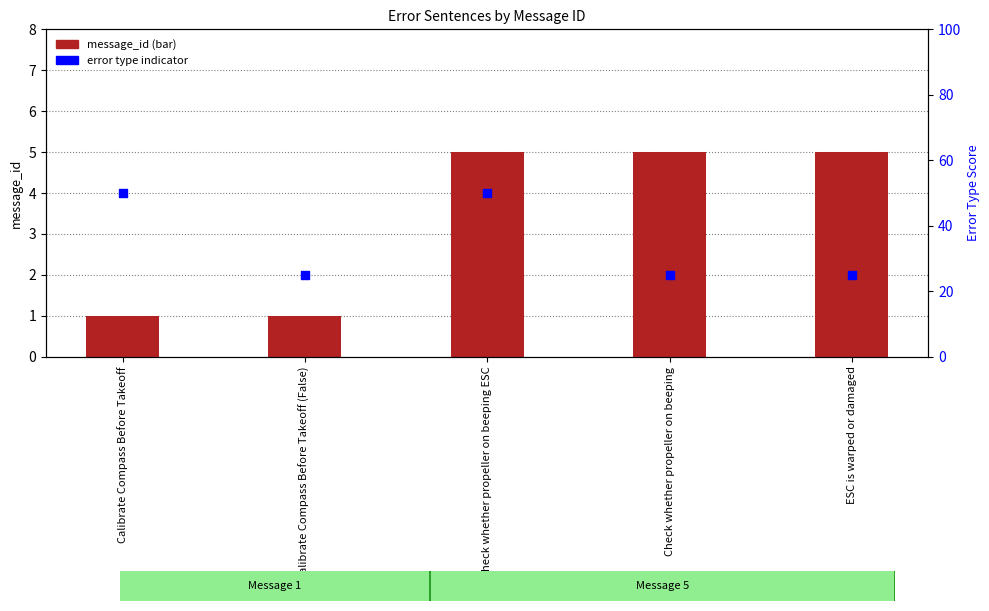

Is the value of message_id at Check whether propeller on beeping ESC greater than the value of error_type indicator at ESC is warped or damaged?

No